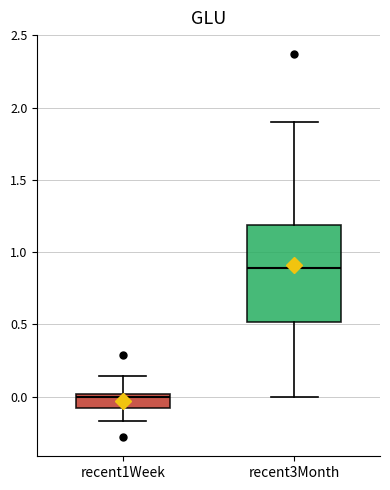

Where does the lower whisker of the box for recent1Week end on the y-axis? The values are not printed on the chart, so give them approximately, as read against the axis.

-0.15